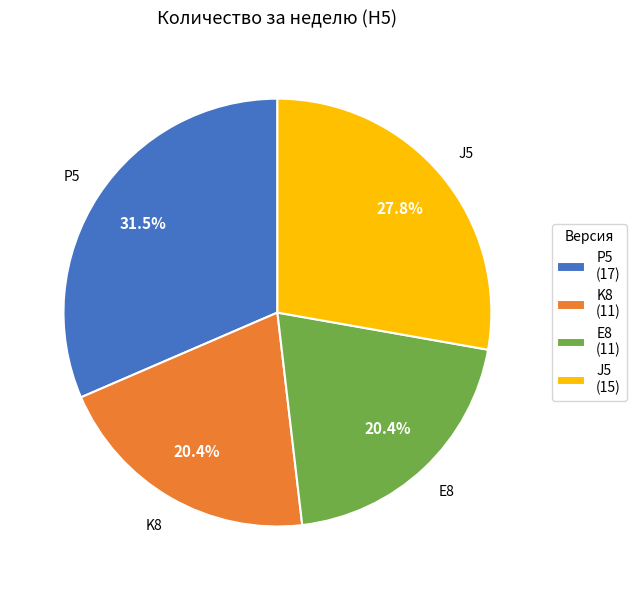

How many slices are in this pie chart?

4